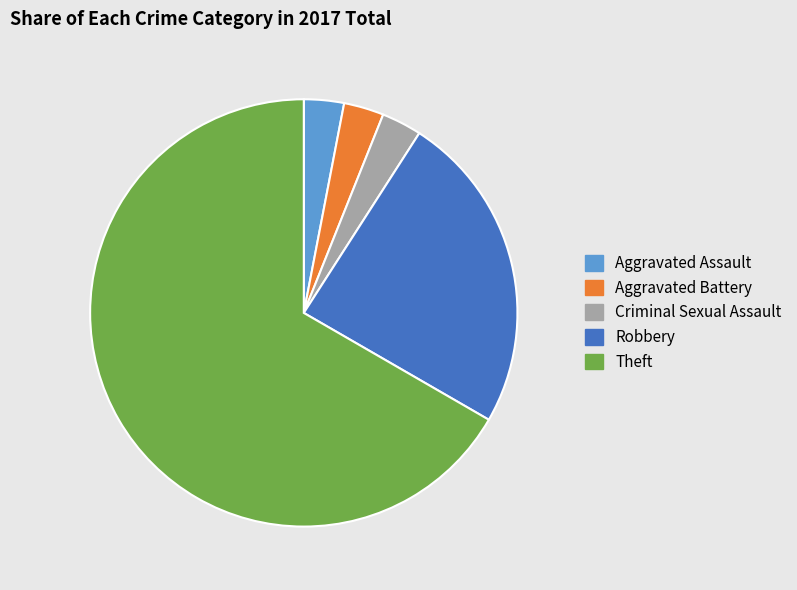

Does Aggravated Battery account for over 50% of the chart?

No